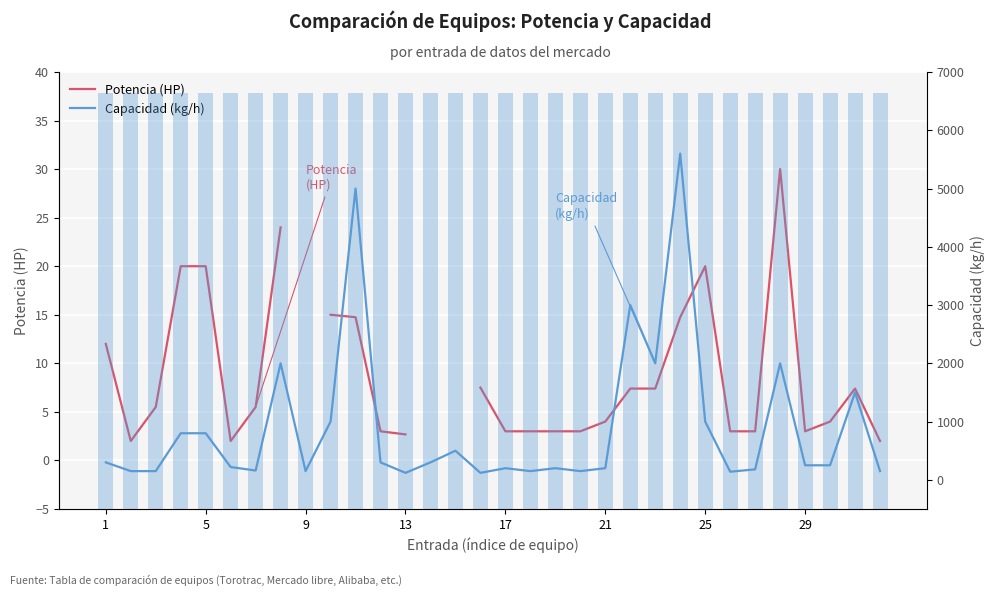

Rank the series at 5 from lowest to highest value.

Capacidad bar (scaled), Potencia (HP), Capacidad (kg/h)